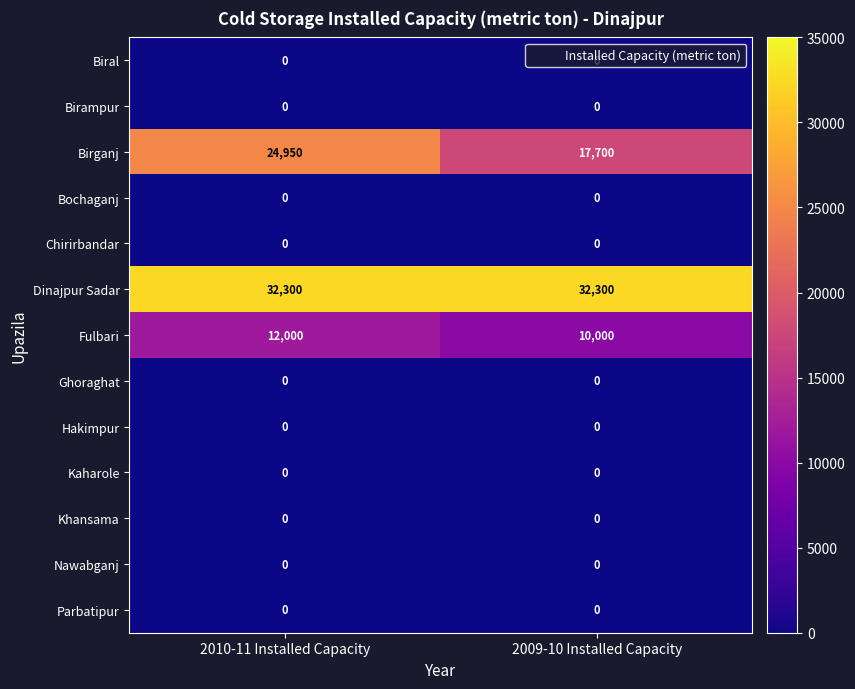

What is the greatest value displayed?

32300